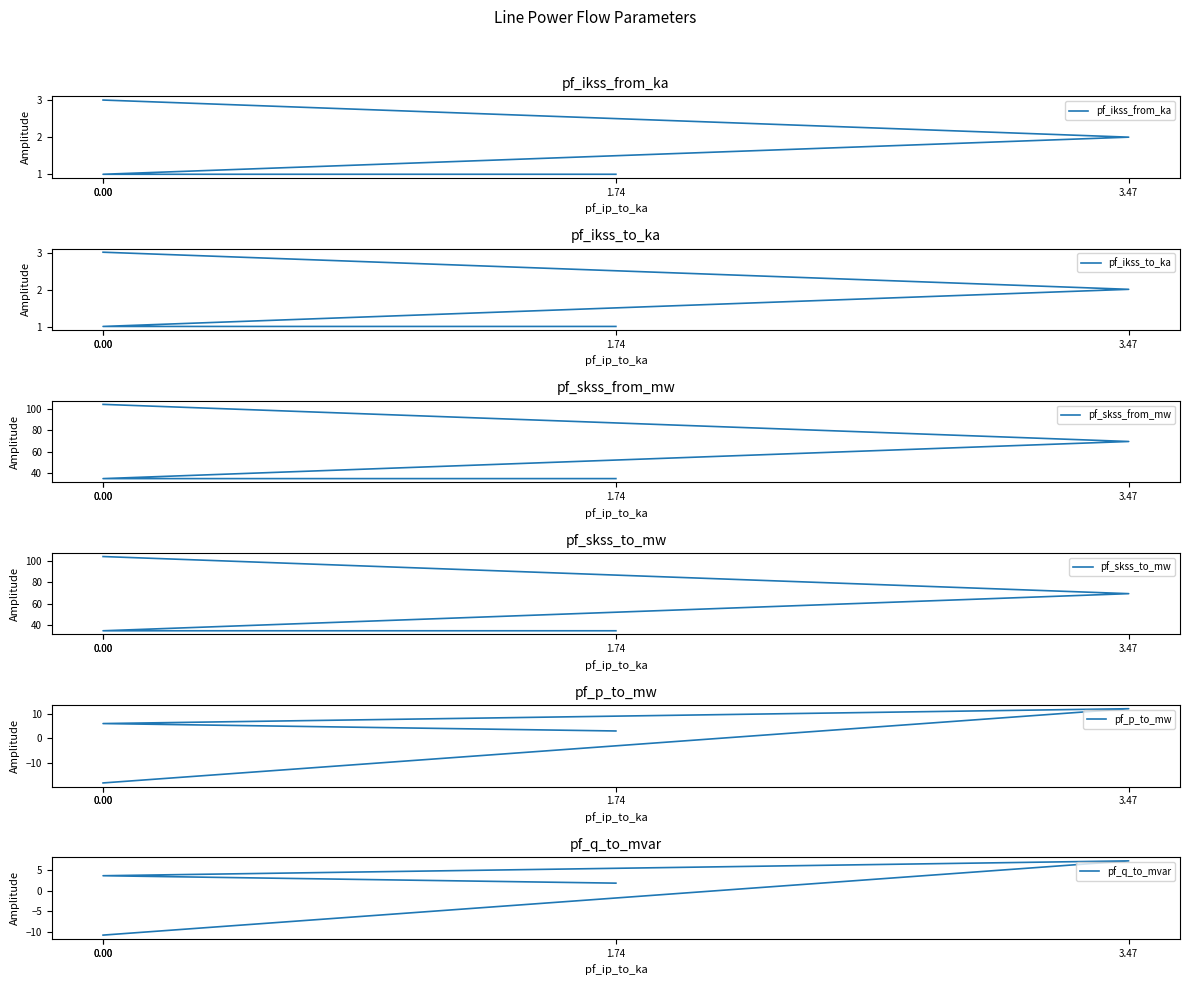

Reading left to right, what are all the values shown in this chart?

pf_ikss_from_ka: 0.00=3.0	3.47=2.0	0.00=1.0	1.74=1.0
pf_ikss_to_ka: 0.00=3.0	3.47=2.0	0.00=1.0	1.74=1.0
pf_skss_from_mw: 0.00=104.2	3.47=69.5	0.00=34.7	1.74=34.7
pf_skss_to_mw: 0.00=104.2	3.47=69.5	0.00=34.7	1.74=34.7
pf_p_to_mw: 0.00=-18.1	3.47=12.1	0.00=6.0	1.74=3.0
pf_q_to_mvar: 0.00=-10.7	3.47=7.1	0.00=3.6	1.74=1.8